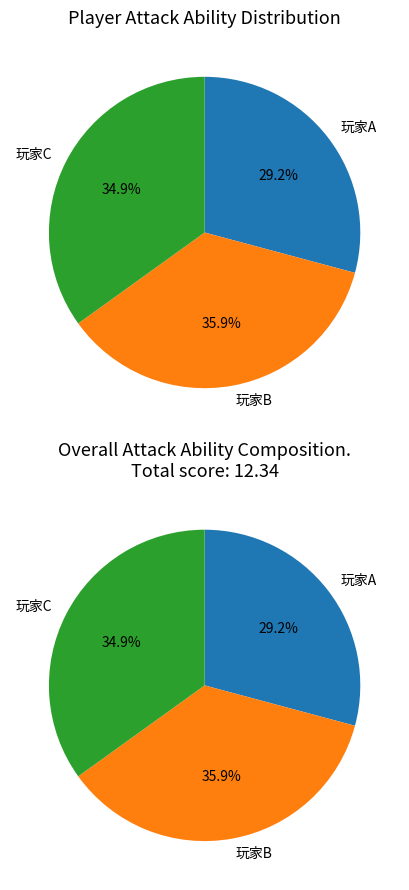

Rank the categories by value from lowest to highest.

玩家A, 玩家C, 玩家B